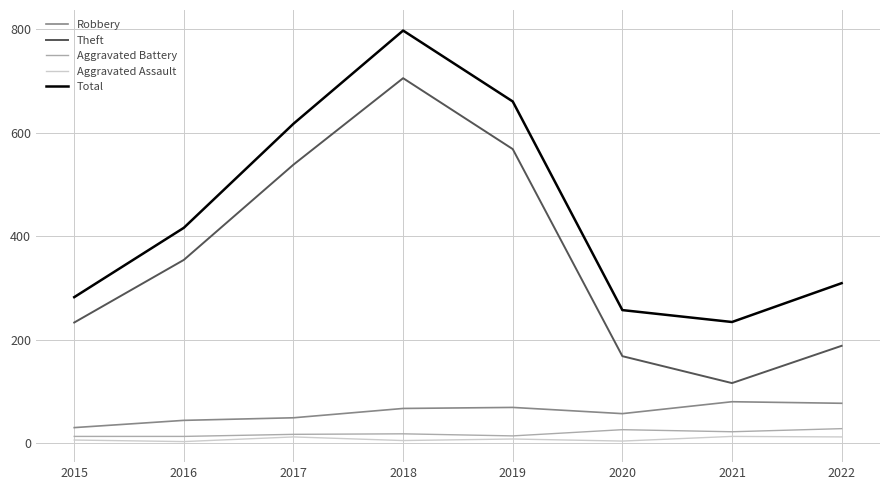

List the series in order of their peak value, highest first.

Total, Theft, Robbery, Aggravated Battery, Aggravated Assault